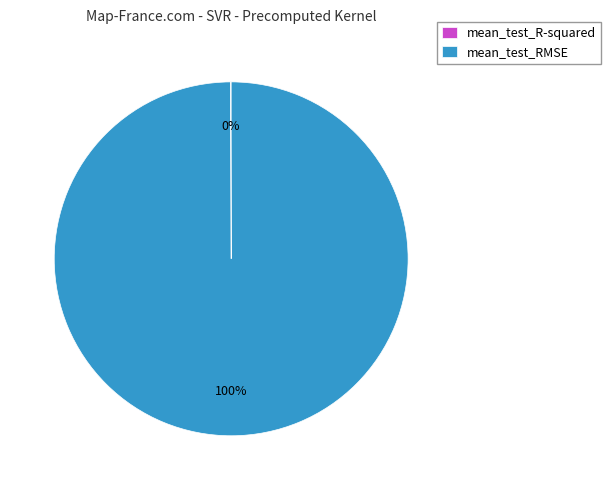

To the nearest percent, what is the average slice percentage?

50%